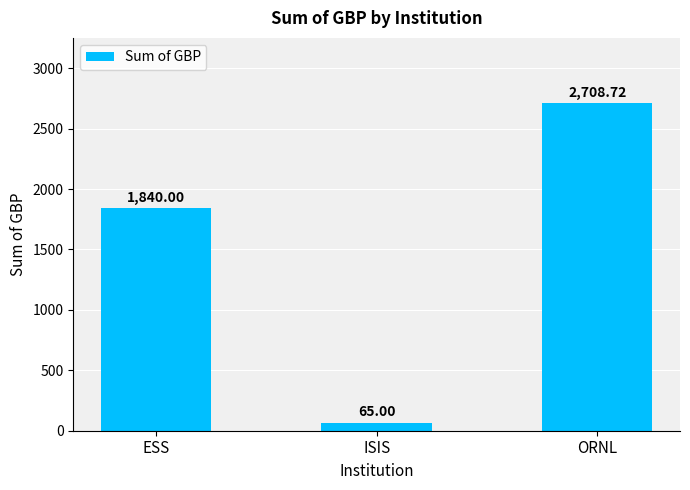

Reading left to right, extract all data points from this chart.

1840.0	65.0	2708.7